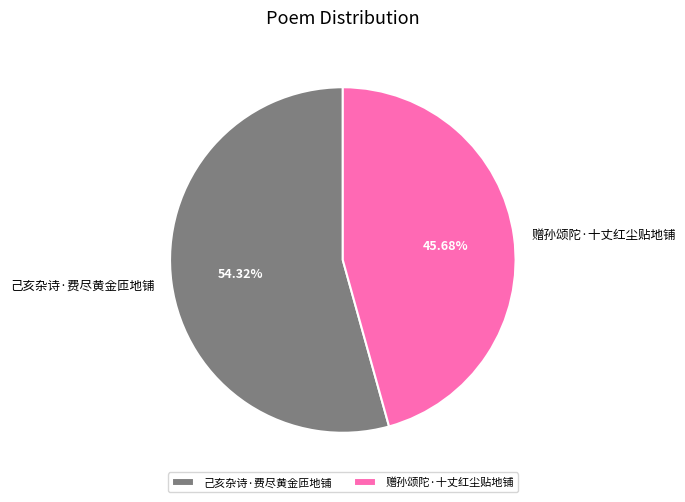

Combined, do 赠孙颂陀·十丈红尘贴地铺 and 己亥杂诗·费尽黄金匝地铺 account for over 50%?

Yes